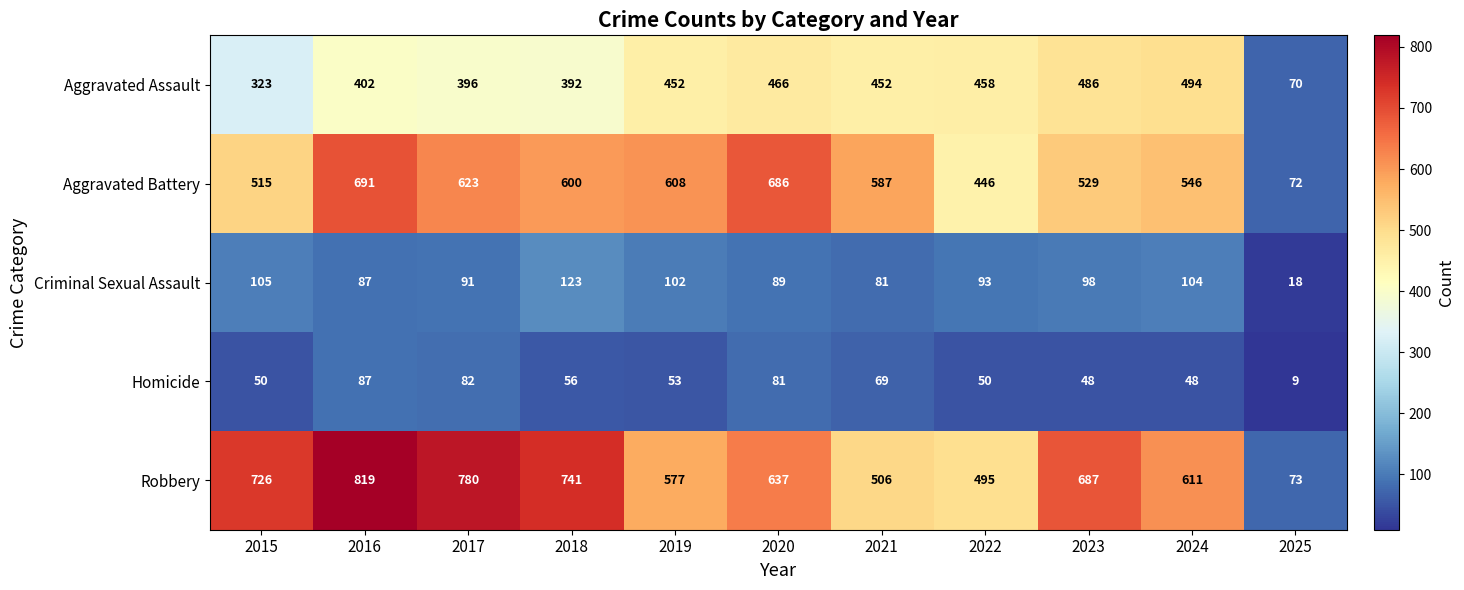

What is the total value across all series at 2015?

1719